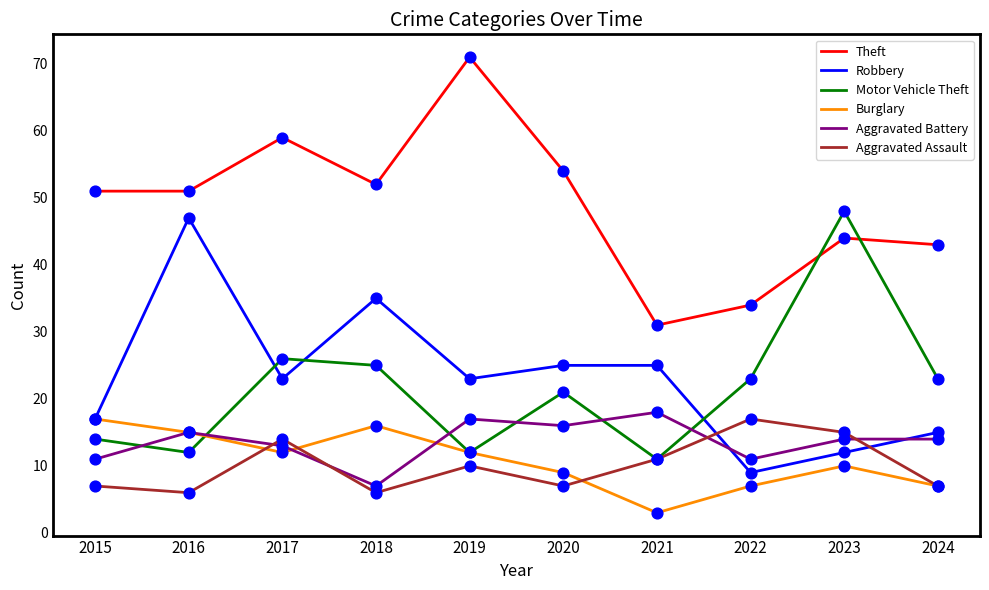

What is the spread (max minus min) of values at 2023?

38